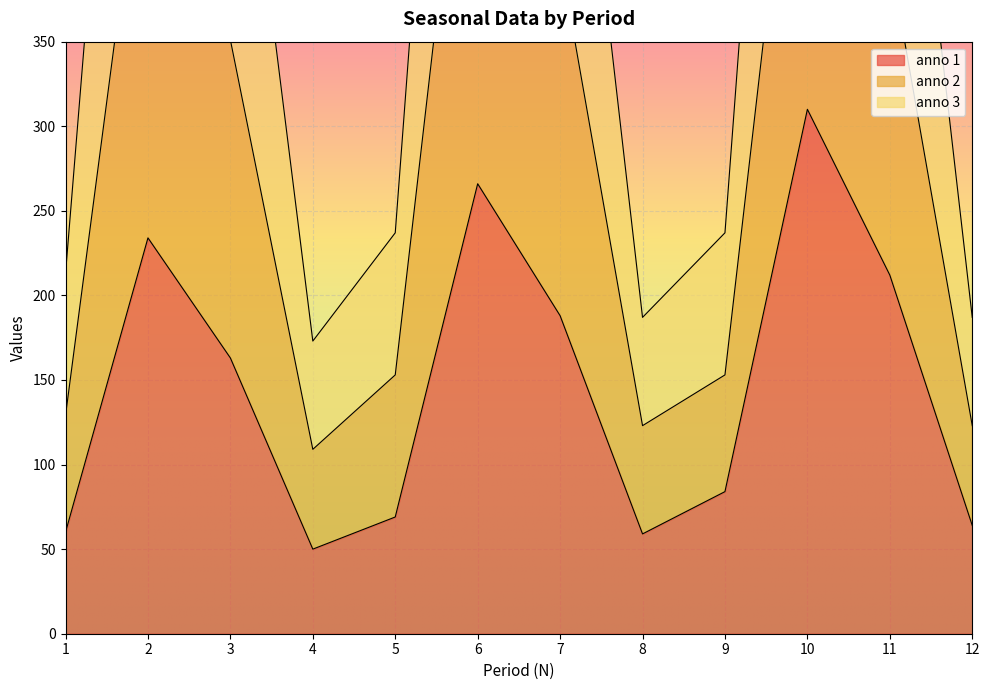

True or false: anno 1 has more than 2 points higher than both neighbors.

True